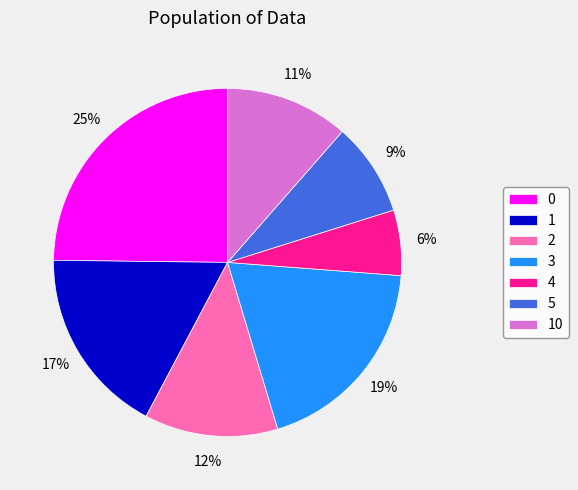

To the nearest percent, what is the difference between the largest and smallest slice percentages?

19%